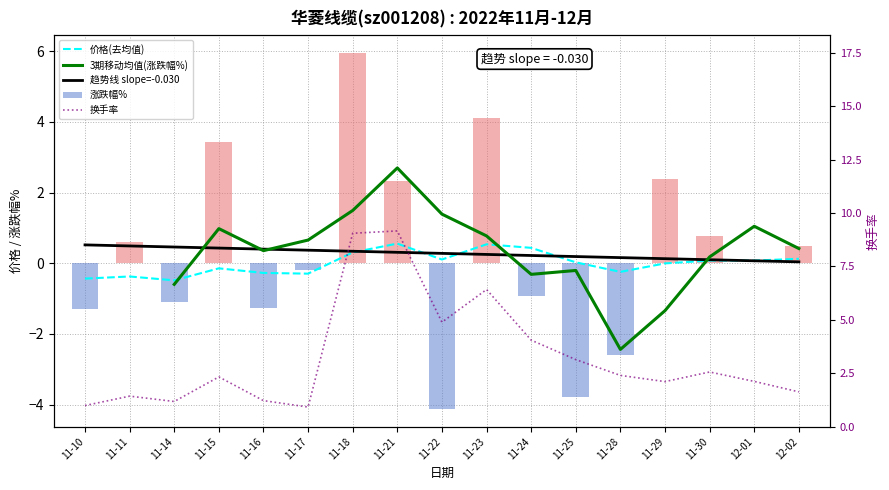

What is the sum of all 涨跌幅% values?

4.8